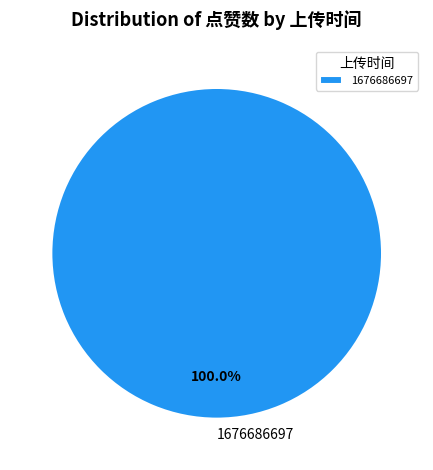

Rank the categories by value from lowest to highest.

1676686697